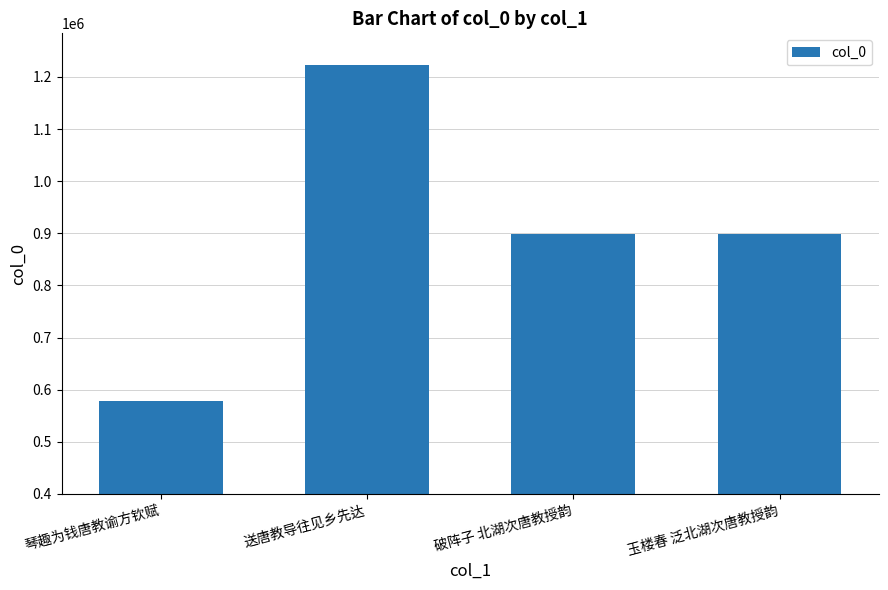

What value does the data have at 琴趣为钱唐教谕方钦赋, to the nearest 100?

577900